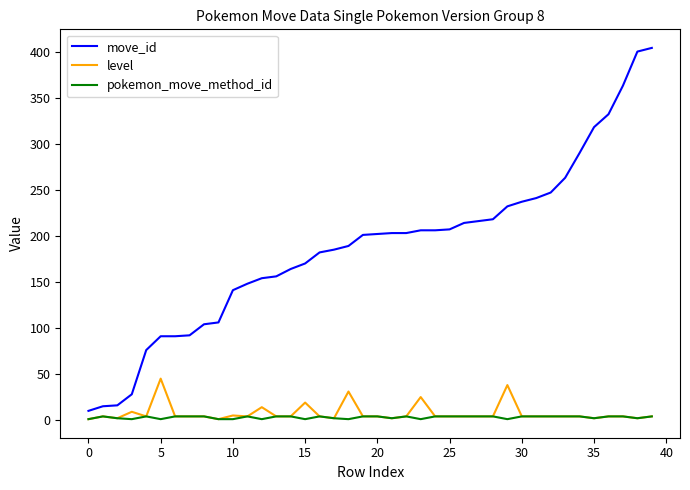

Which series has the widest spread of values?

move_id